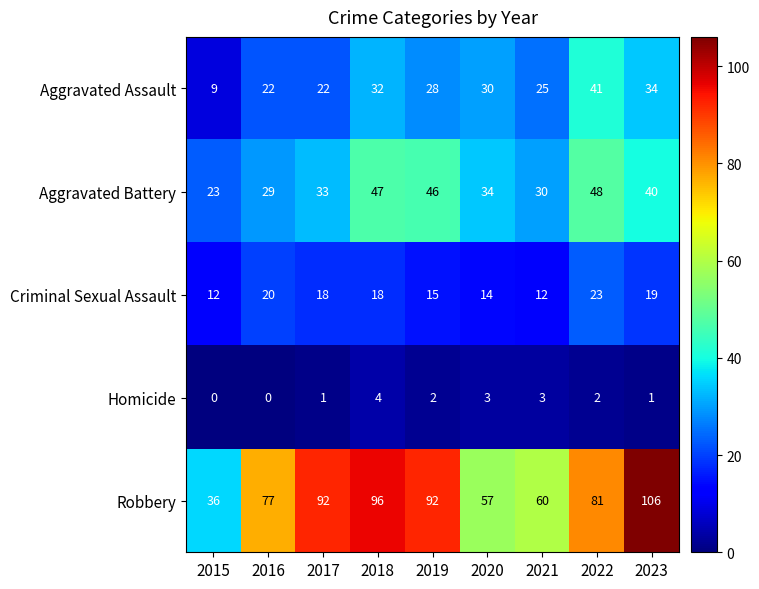

Is it true that Robbery equals 36 at 2015?

True